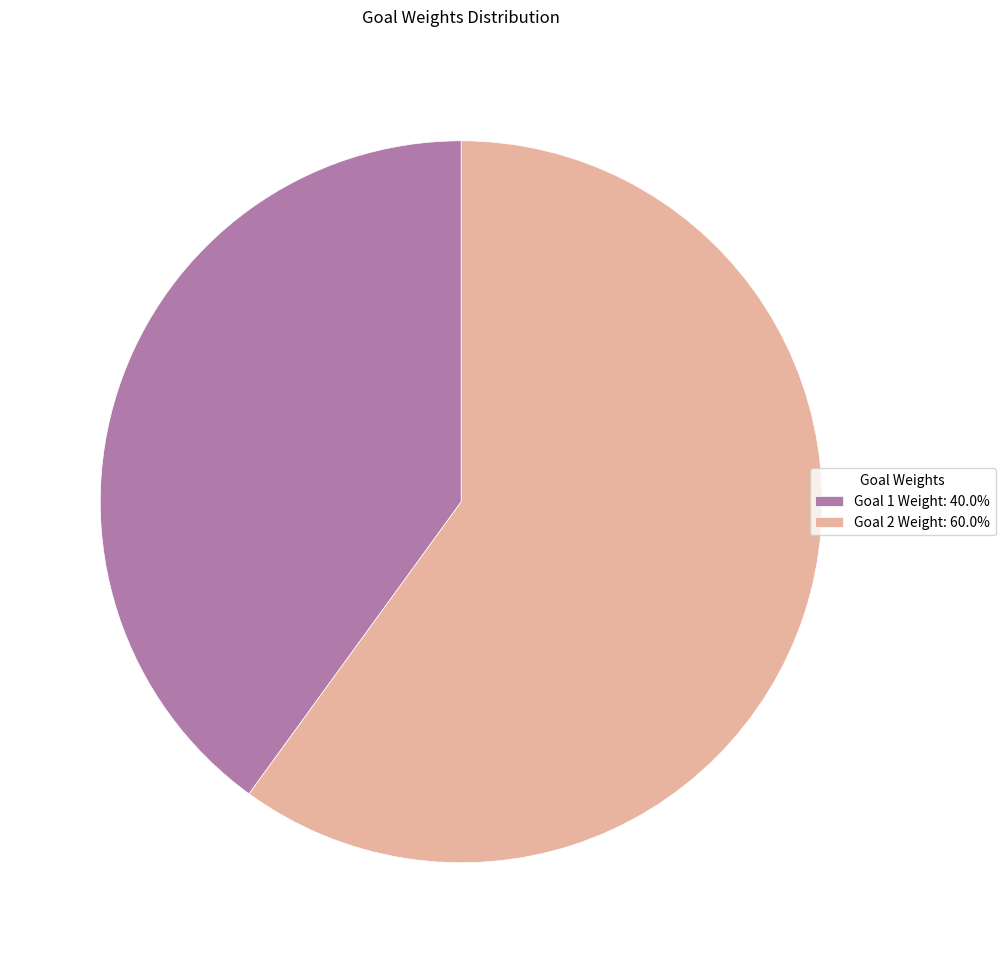

Which slice represents more than half of the pie?

Goal 2 Weight